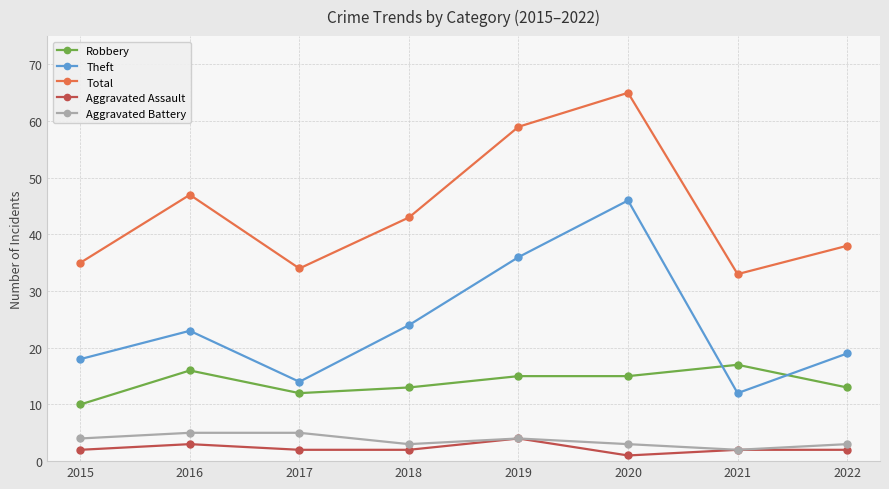

At which category does Aggravated Battery reach its first local valley?

2018